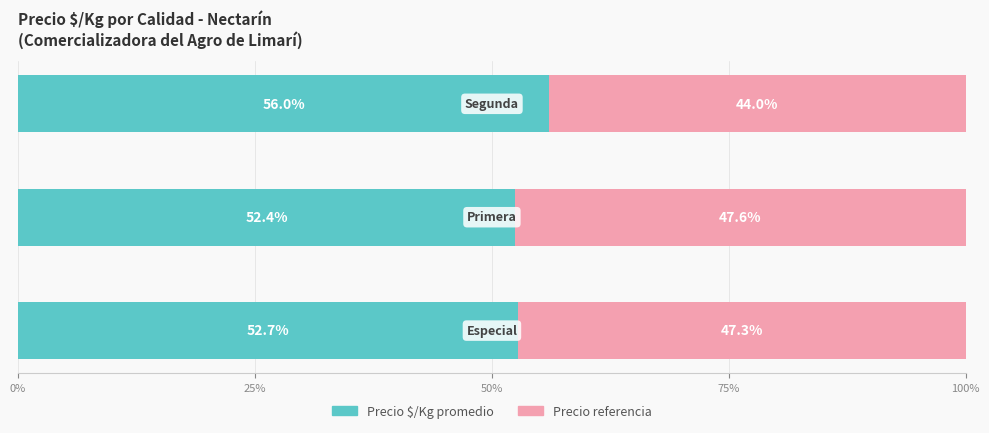

How many Precio $/Kg promedio values are between 52 and 56?

3